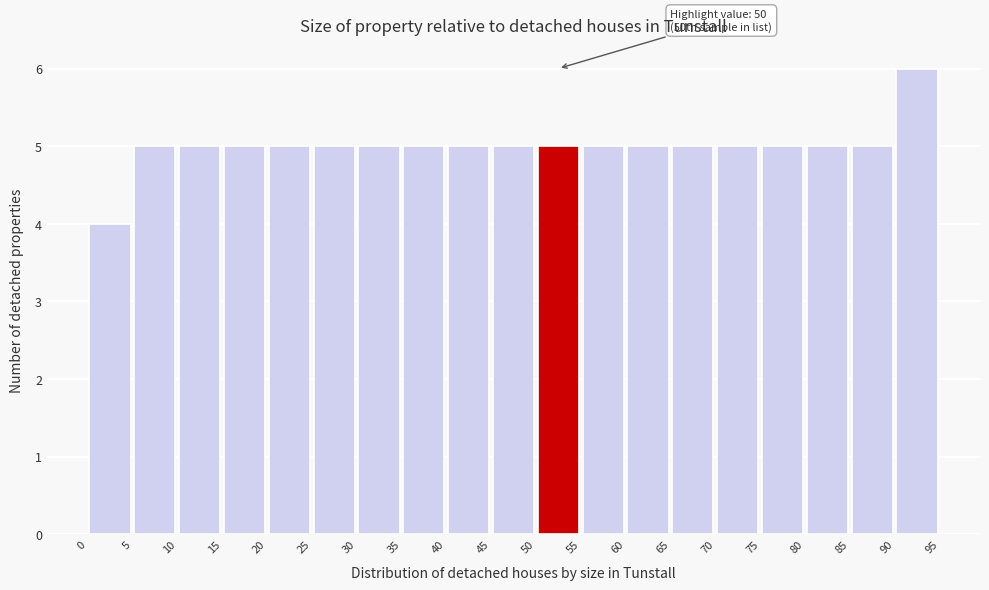

Which range on the x-axis has the tallest bar?

90 to 95